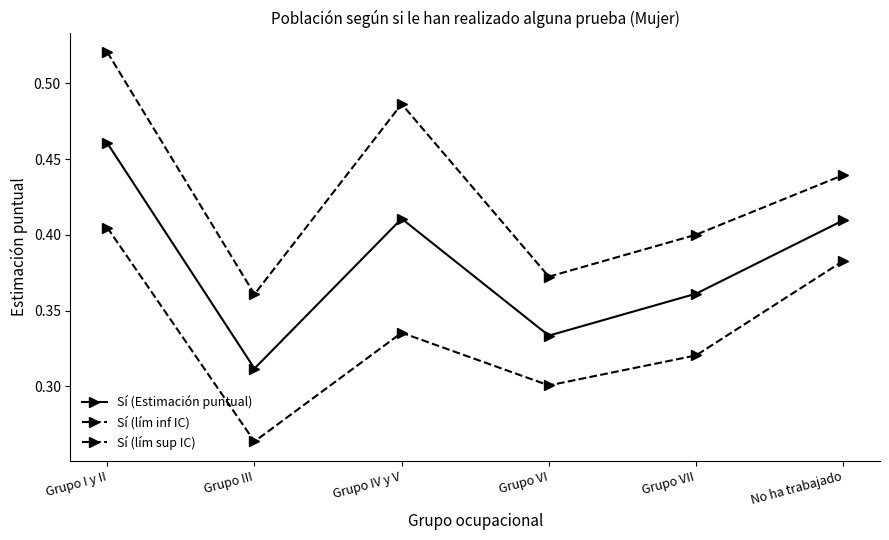

How many lines are shown in the chart?

3